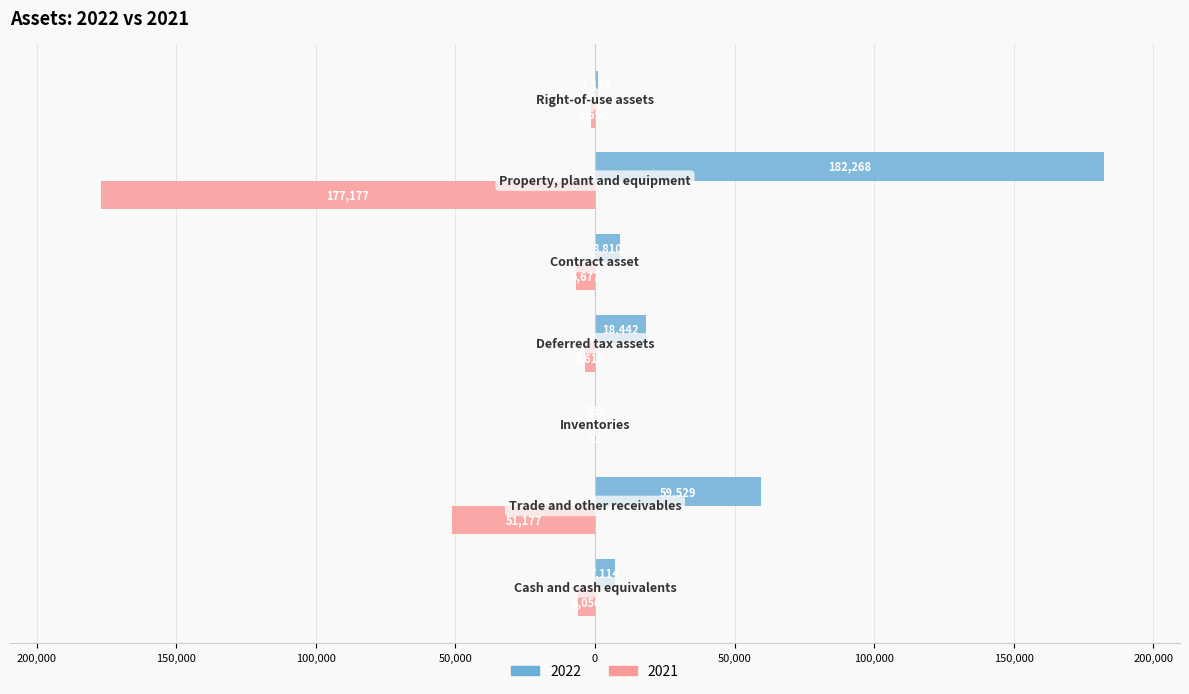

List the series in order of their peak value, highest first.

2022, 2021